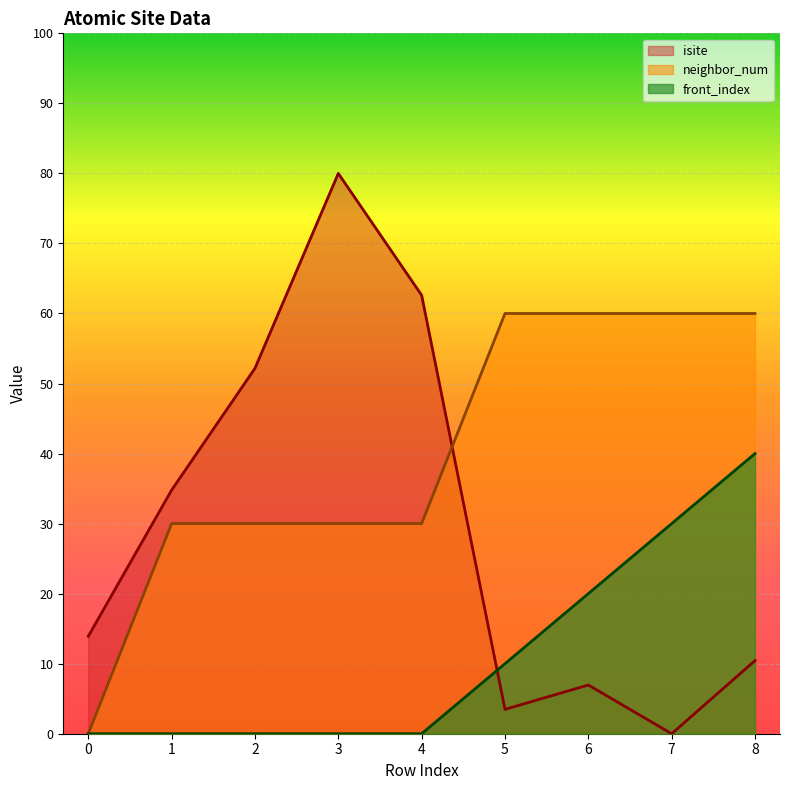

Which series has the largest range (max minus min)?

isite